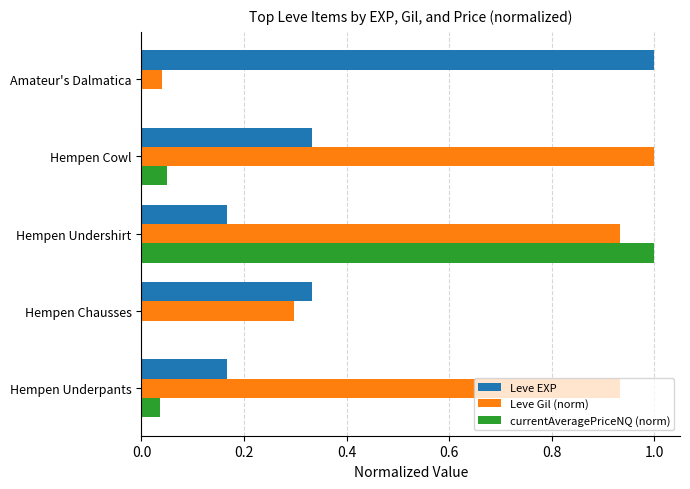

The value of Leve EXP at Hempen Chausses is 0.3. True or false?

True